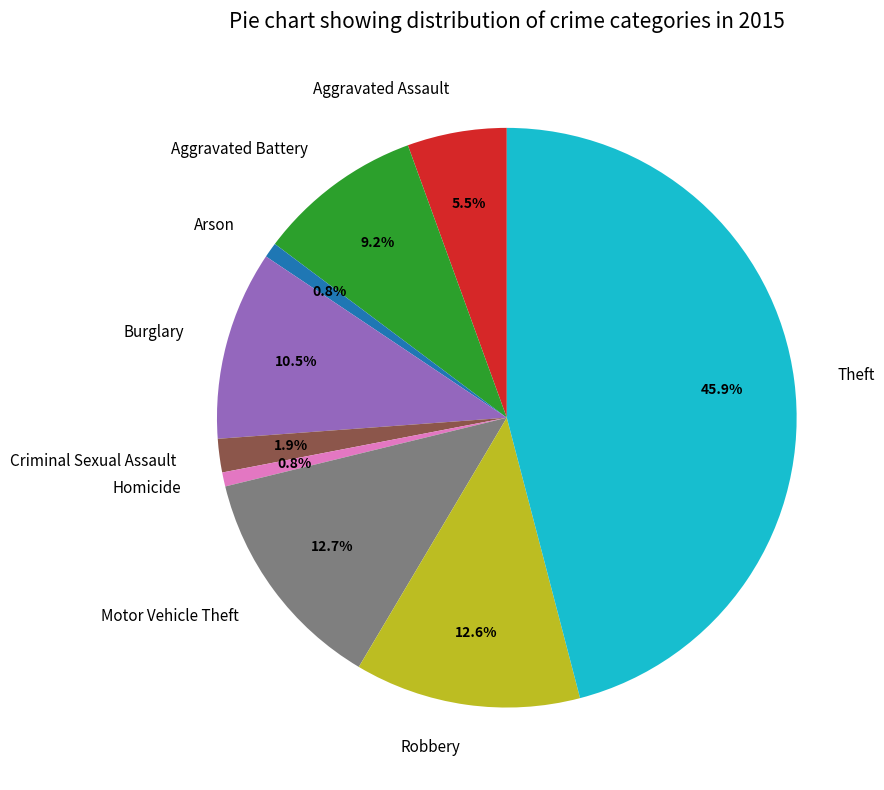

Approximately how many times larger is the value at Motor Vehicle Theft compared to Theft?

0.3